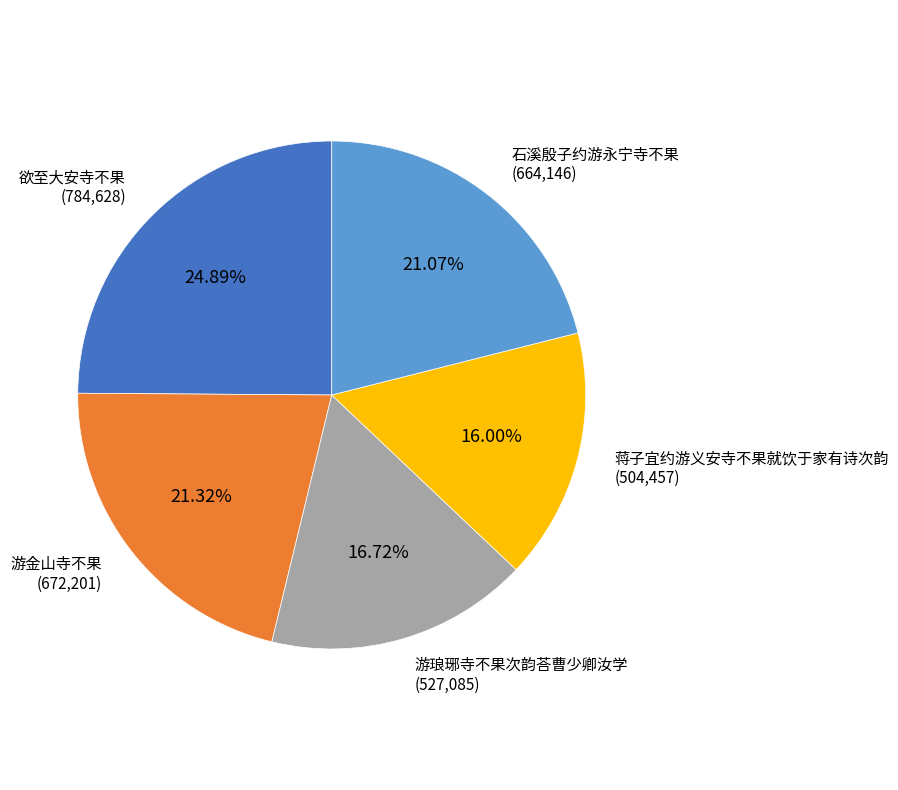

How many segments does this pie chart have?

5